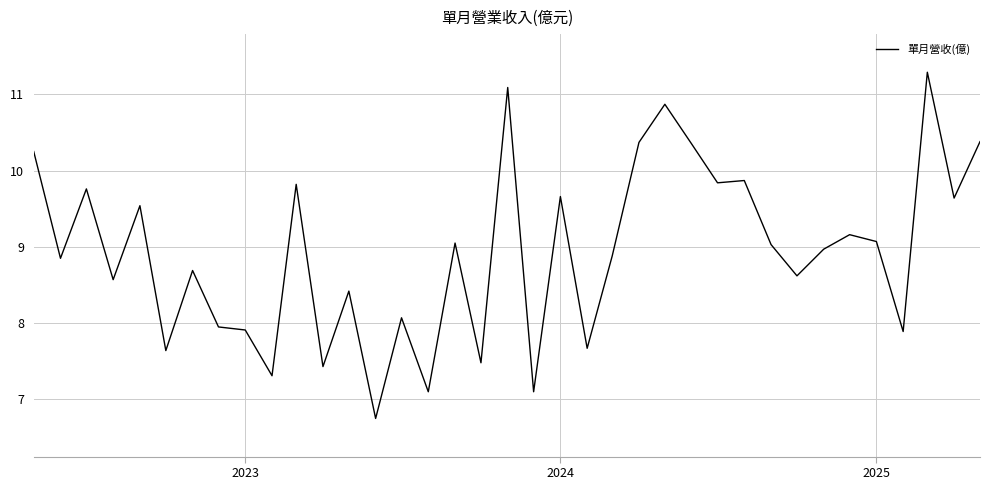

Count the number of categories in the chart.

37